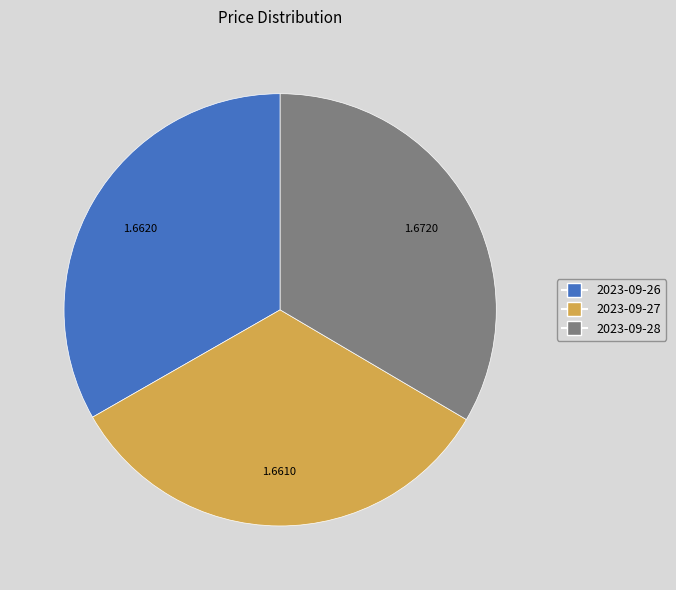

Approximately how many times larger is the value at 2023-09-27 compared to 2023-09-28?

1.0